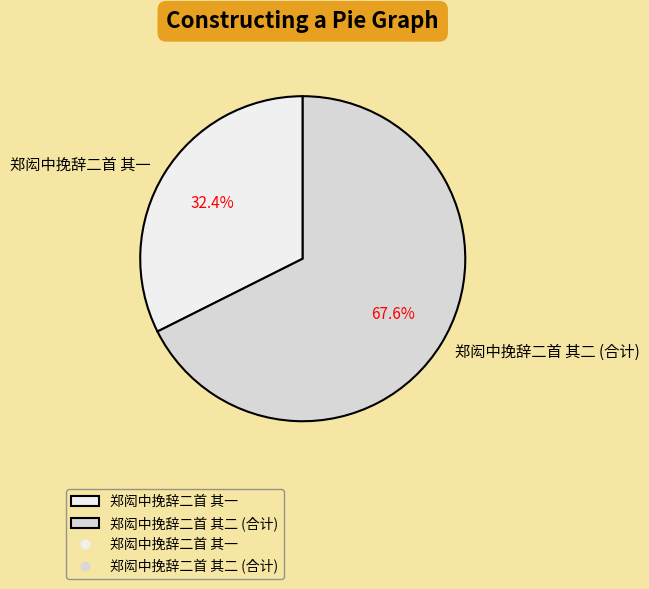

Combined, do 郑闳中挽辞二首 其二 (合计) and 郑闳中挽辞二首 其一 account for over 50%?

Yes